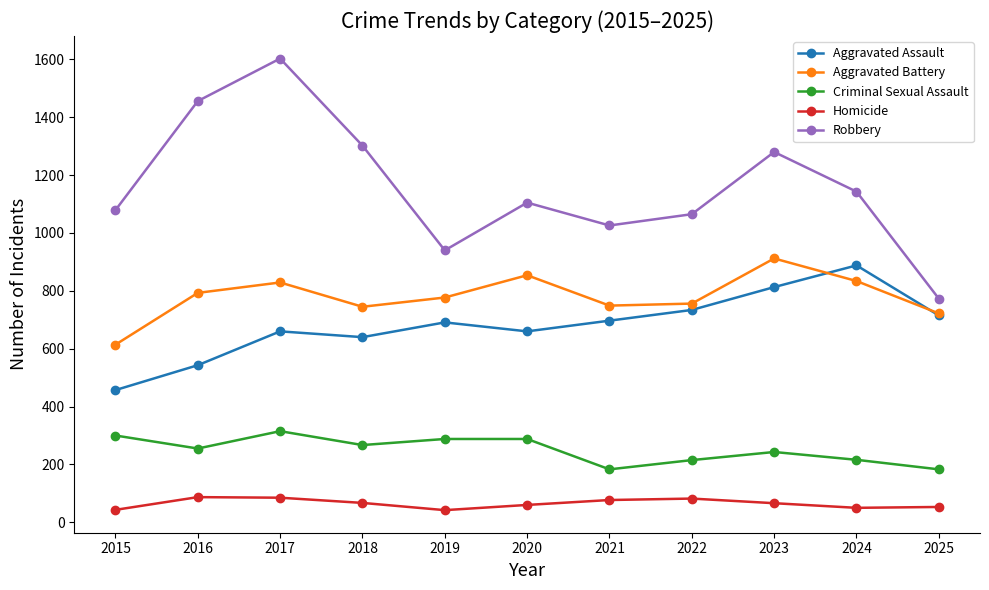

Which series has the largest total across all categories?

Robbery